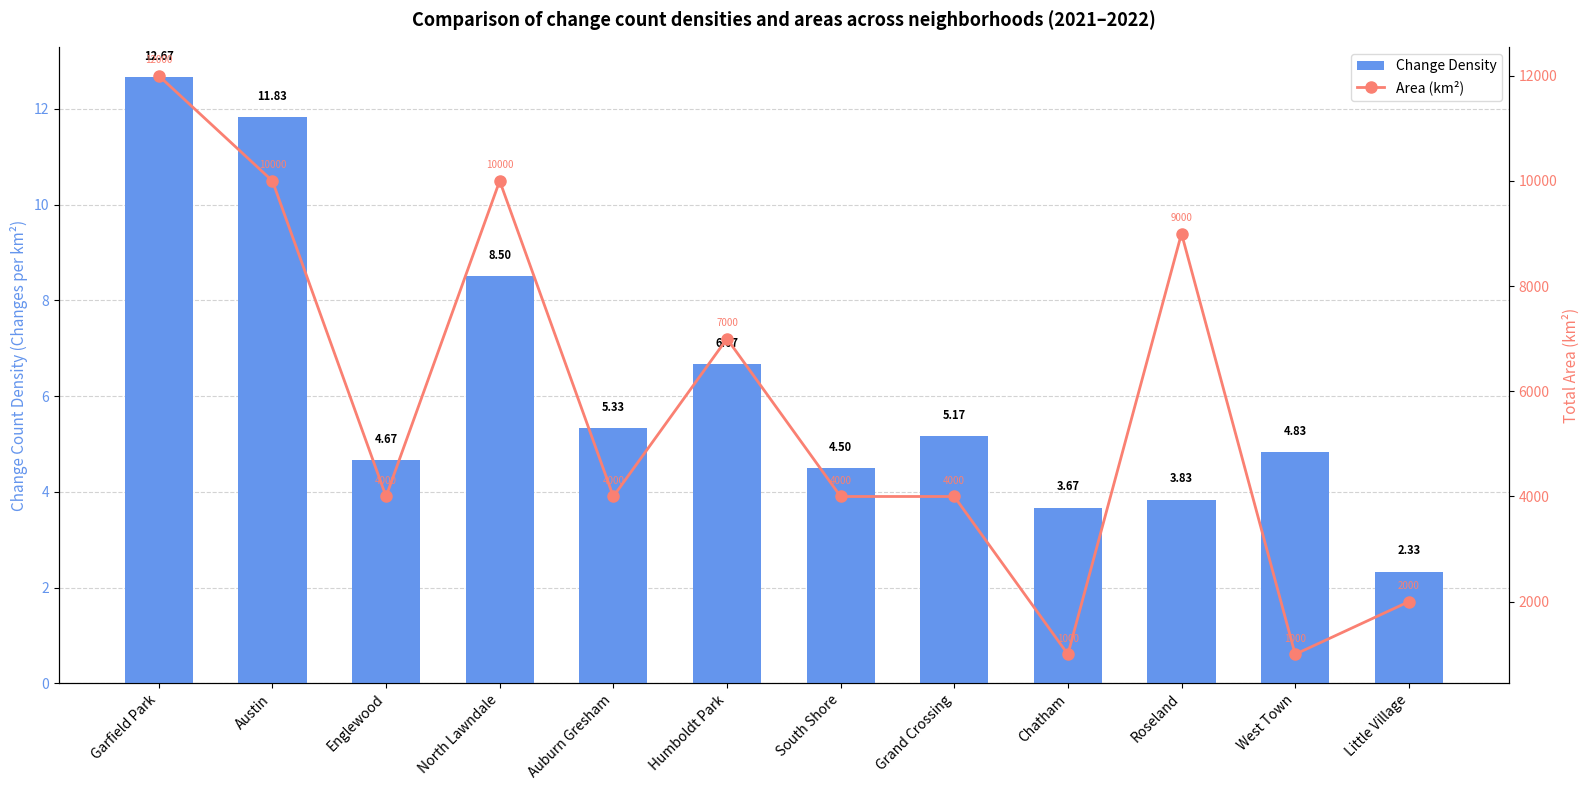

Which label corresponds to the largest value in the chart?

Garfield Park